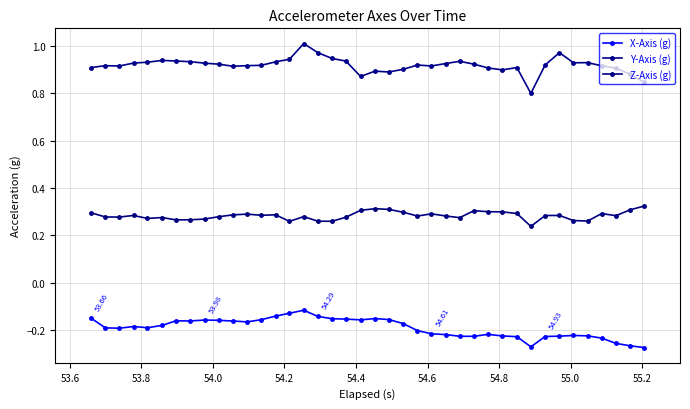

What is the difference between the second highest and second lowest values in the Z-Axis (g) series?

0.1